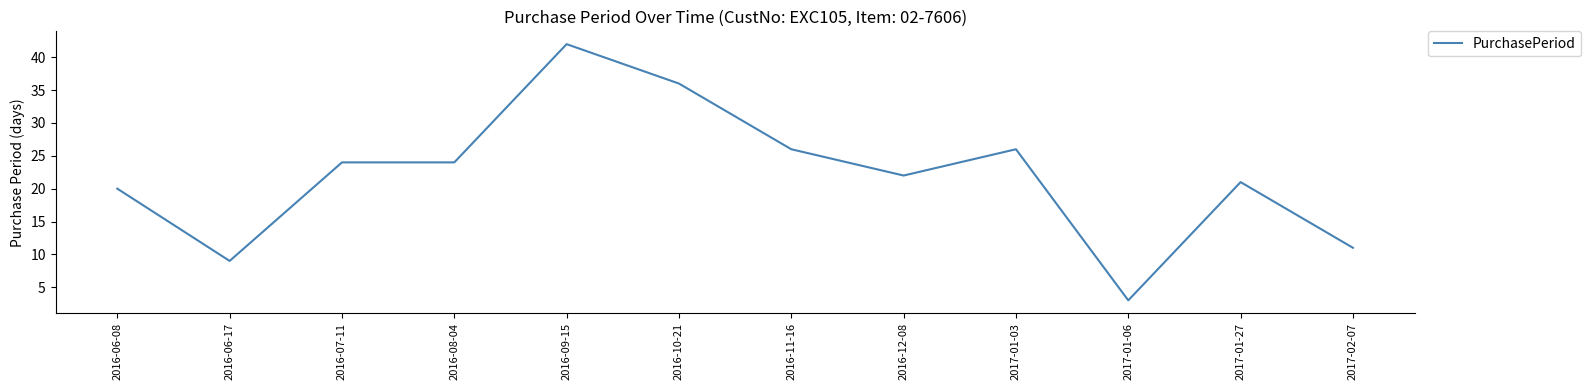

What is the change in value from 2016-07-11 to 2016-11-16?

+2